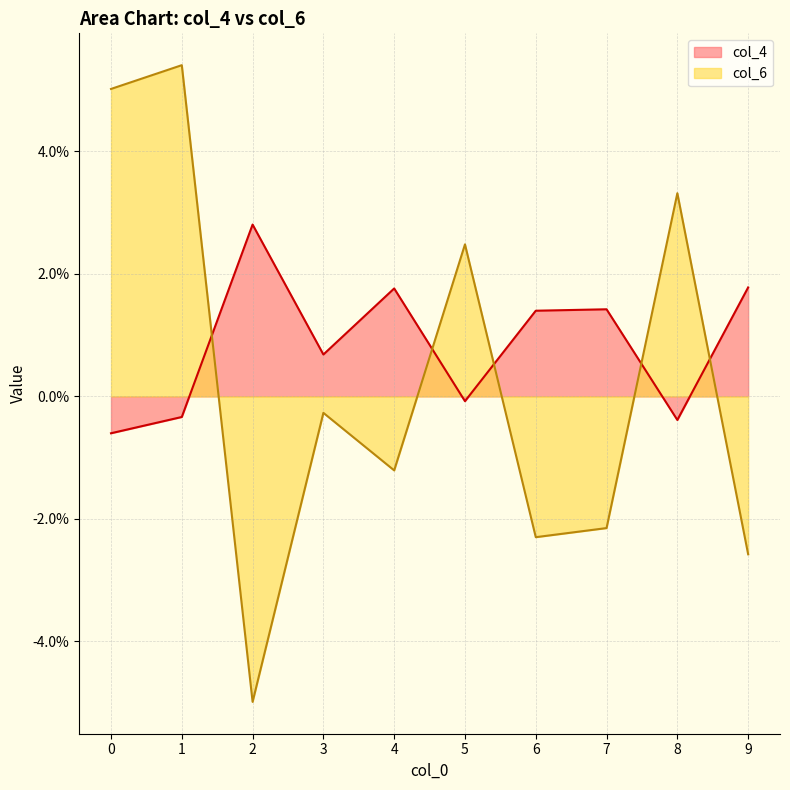

Where is the first local minimum for col_4?

3